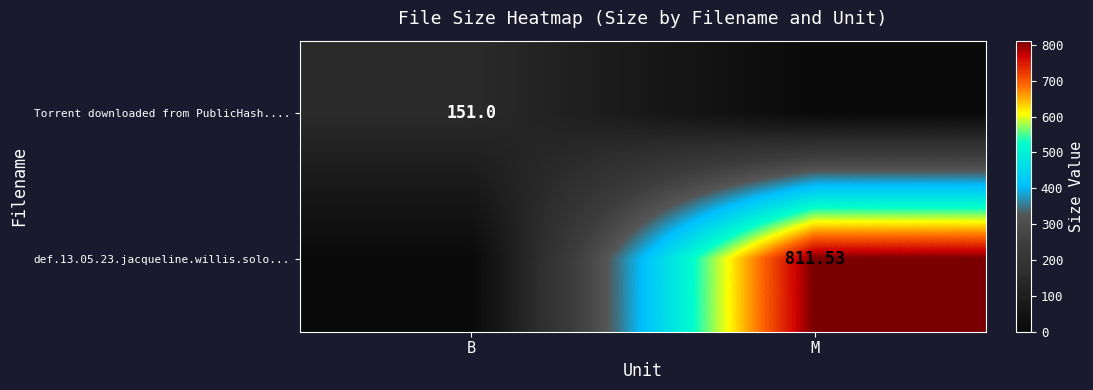

List the series in order of their overall mean, lowest first.

Torrent downloaded from PublicHash...., def.13.05.23.jacqueline.willis.solo...